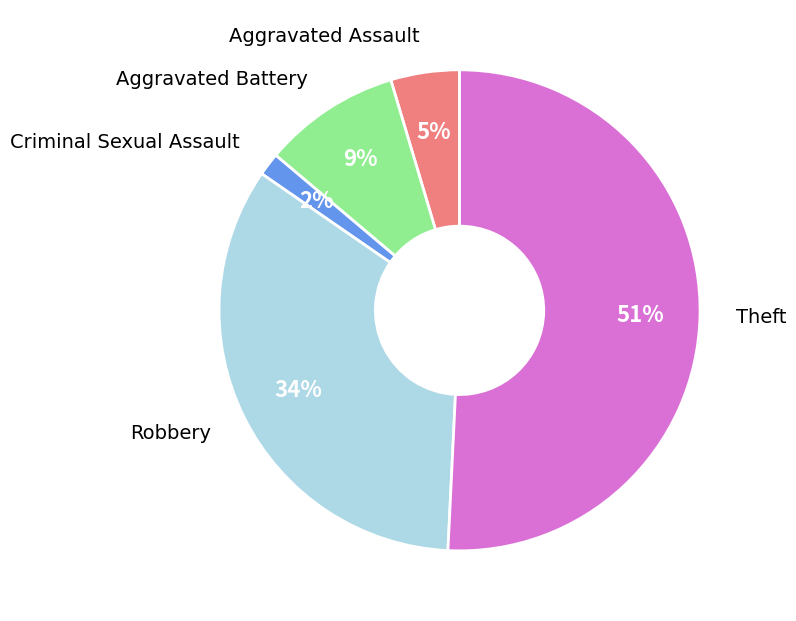

To the nearest percent, what percentage of the pie is Criminal Sexual Assault?

2%